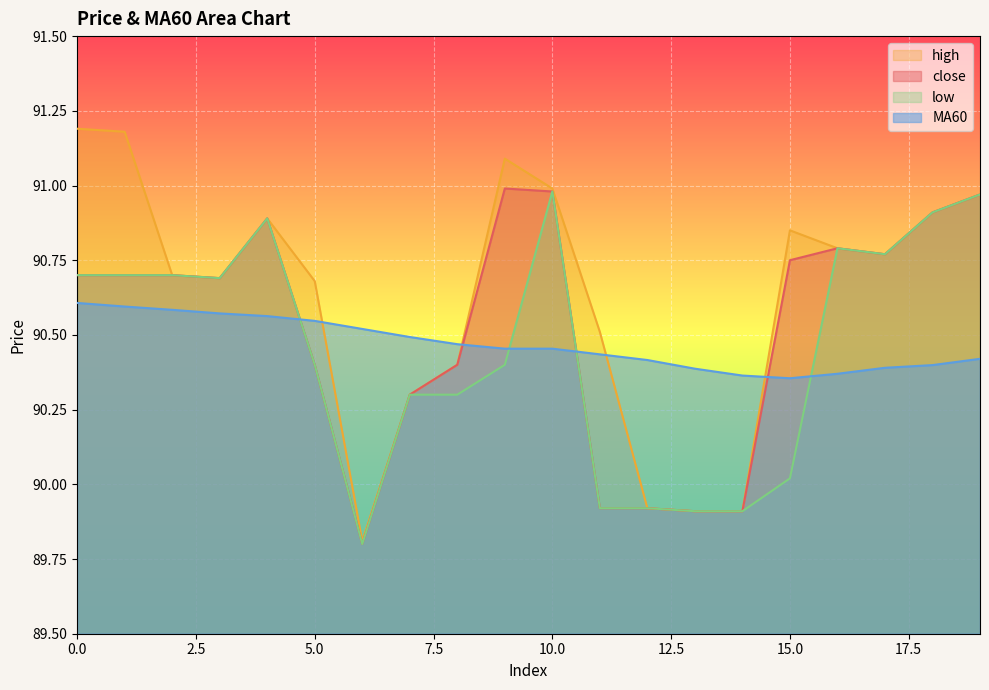

What is the sum of all MA60 values?

1809.4